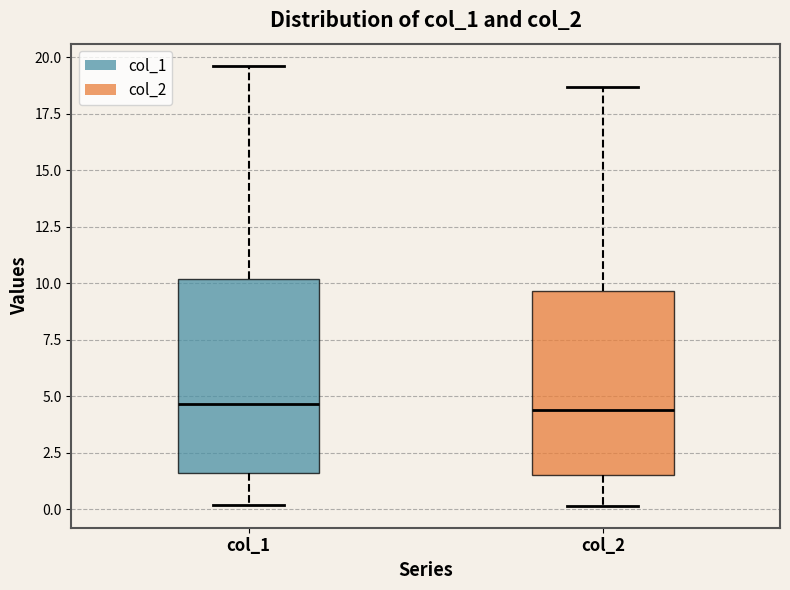

Where does the lower whisker of the box for col_1 end on the y-axis? The values are not printed on the chart, so give them approximately, as read against the axis.

0.0